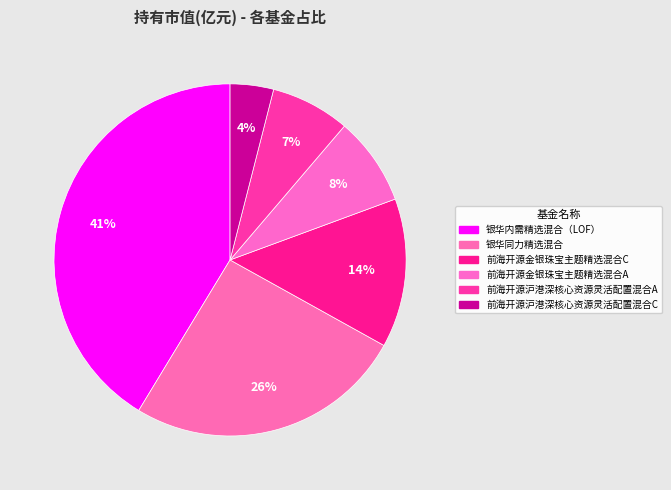

Rank the categories by value from highest to lowest.

银华内需精选混合（LOF）, 银华同力精选混合, 前海开源金银珠宝主题精选混合C, 前海开源金银珠宝主题精选混合A, 前海开源沪港深核心资源灵活配置混合A, 前海开源沪港深核心资源灵活配置混合C